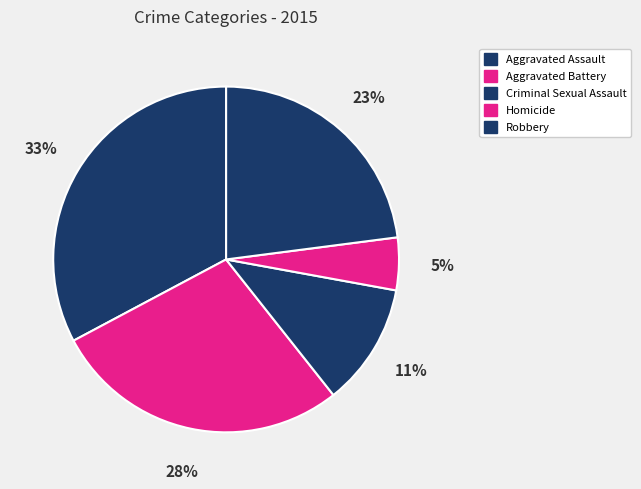

True or false: Homicide accounts for 12% of the total.

False